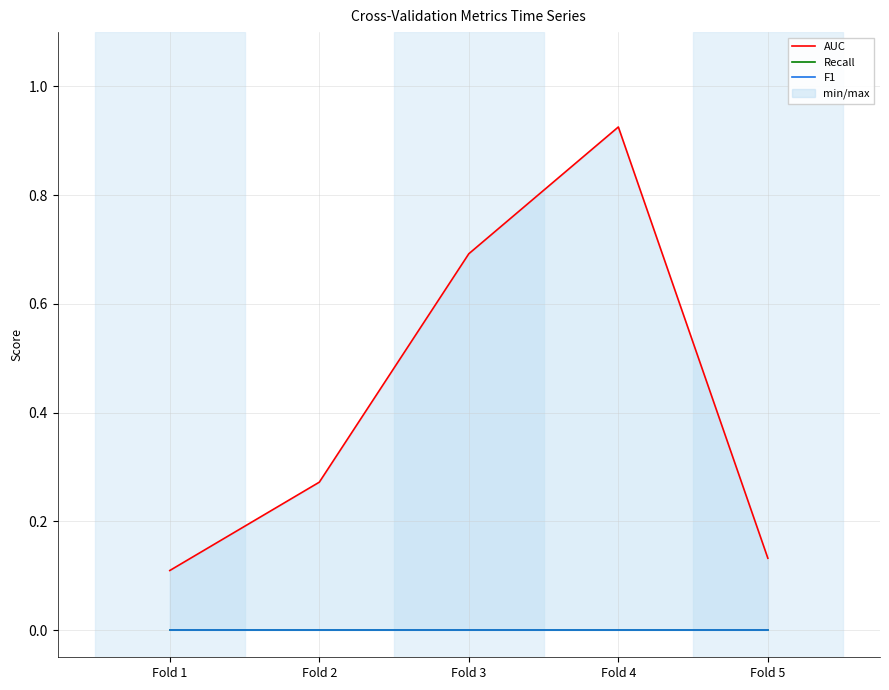

Does the chart display data point markers on the line(s)?

No